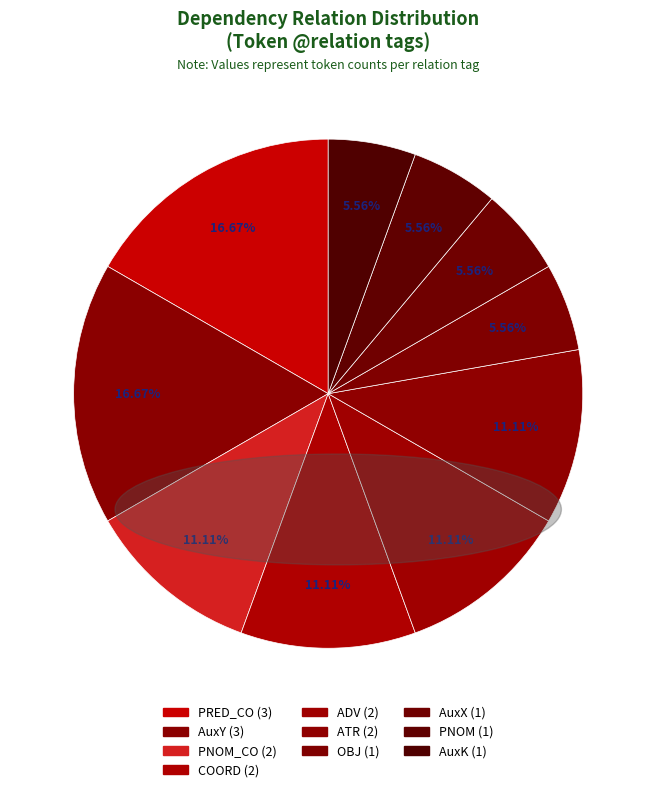

Rank the categories by value from highest to lowest.

PRED_CO, AuxY, PNOM_CO, COORD, ADV, ATR, OBJ, AuxX, PNOM, AuxK